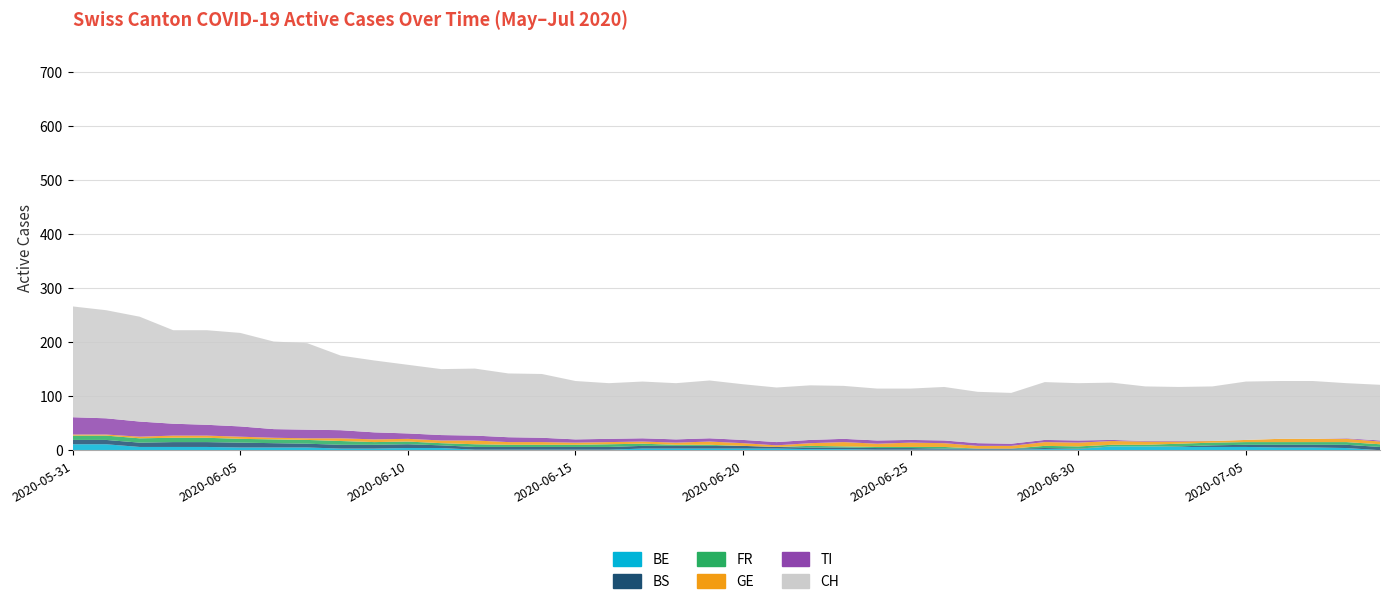

Reading left to right, what are all the values shown in this chart?

BE: 2020-05-31=11	2020-06-01=11	2020-06-02=6	2020-06-03=6	2020-06-04=6	2020-06-05=5	2020-06-06=5	2020-06-07=5	2020-06-08=3	2020-06-09=3	2020-06-10=4	2020-06-11=4	2020-06-12=1	2020-06-13=1	2020-06-14=1	2020-06-15=1	2020-06-16=1	2020-06-17=3	2020-06-18=3	2020-06-19=3	2020-06-20=3	2020-06-21=3	2020-06-22=2	2020-06-23=2	2020-06-24=1	2020-06-25=1	2020-06-26=1	2020-06-27=1	2020-06-28=1	2020-06-29=2	2020-06-30=2	2020-07-01=7	2020-07-02=7	2020-07-03=6	2020-07-04=6	2020-07-05=6	2020-07-06=5	2020-07-07=5	2020-07-08=4	2020-07-09=0
BS: 2020-05-31=8	2020-06-01=8	2020-06-02=8	2020-06-03=9	2020-06-04=9	2020-06-05=9	2020-06-06=8	2020-06-07=7	2020-06-08=7	2020-06-09=7	2020-06-10=7	2020-06-11=5	2020-06-12=5	2020-06-13=5	2020-06-14=5	2020-06-15=5	2020-06-16=5	2020-06-17=5	2020-06-18=5	2020-06-19=5	2020-06-20=5	2020-06-21=3	2020-06-22=3	2020-06-23=3	2020-06-24=3	2020-06-25=3	2020-06-26=2	2020-06-27=2	2020-06-28=2	2020-06-29=2	2020-06-30=1	2020-07-01=0	2020-07-02=0	2020-07-03=1	2020-07-04=3	2020-07-05=4	2020-07-06=5	2020-07-07=5	2020-07-08=6	2020-07-09=6
FR: 2020-05-31=8	2020-06-01=8	2020-06-02=8	2020-06-03=8	2020-06-04=8	2020-06-05=7	2020-06-06=7	2020-06-07=7	2020-06-08=7	2020-06-09=5	2020-06-10=5	2020-06-11=4	2020-06-12=5	2020-06-13=4	2020-06-14=4	2020-06-15=4	2020-06-16=5	2020-06-17=4	2020-06-18=2	2020-06-19=2	2020-06-20=0	2020-06-21=0	2020-06-22=3	2020-06-23=2	2020-06-24=2	2020-06-25=2	2020-06-26=3	2020-06-27=0	2020-06-28=0	2020-06-29=4	2020-06-30=4	2020-07-01=3	2020-07-02=3	2020-07-03=5	2020-07-04=5	2020-07-05=5	2020-07-06=5	2020-07-07=5	2020-07-08=5	2020-07-09=5
GE: 2020-05-31=2	2020-06-01=2	2020-06-02=3	2020-06-03=4	2020-06-04=4	2020-06-05=4	2020-06-06=3	2020-06-07=3	2020-06-08=5	2020-06-09=5	2020-06-10=5	2020-06-11=5	2020-06-12=7	2020-06-13=5	2020-06-14=5	2020-06-15=4	2020-06-16=4	2020-06-17=4	2020-06-18=4	2020-06-19=6	2020-06-20=5	2020-06-21=3	2020-06-22=5	2020-06-23=8	2020-06-24=6	2020-06-25=8	2020-06-26=7	2020-06-27=5	2020-06-28=5	2020-06-29=7	2020-06-30=7	2020-07-01=7	2020-07-02=6	2020-07-03=4	2020-07-04=3	2020-07-05=4	2020-07-06=6	2020-07-07=6	2020-07-08=6	2020-07-09=5
TI: 2020-05-31=32	2020-06-01=30	2020-06-02=28	2020-06-03=22	2020-06-04=20	2020-06-05=19	2020-06-06=16	2020-06-07=16	2020-06-08=15	2020-06-09=13	2020-06-10=10	2020-06-11=10	2020-06-12=9	2020-06-13=9	2020-06-14=8	2020-06-15=6	2020-06-16=6	2020-06-17=6	2020-06-18=6	2020-06-19=6	2020-06-20=6	2020-06-21=6	2020-06-22=6	2020-06-23=6	2020-06-24=6	2020-06-25=5	2020-06-26=5	2020-06-27=5	2020-06-28=4	2020-06-29=4	2020-06-30=4	2020-07-01=2	2020-07-02=1	2020-07-03=1	2020-07-04=0	2020-07-05=0	2020-07-06=0	2020-07-07=0	2020-07-08=1	2020-07-09=2
CH: 2020-05-31=205	2020-06-01=200	2020-06-02=194	2020-06-03=173	2020-06-04=175	2020-06-05=173	2020-06-06=162	2020-06-07=160	2020-06-08=138	2020-06-09=133	2020-06-10=127	2020-06-11=122	2020-06-12=124	2020-06-13=118	2020-06-14=118	2020-06-15=108	2020-06-16=103	2020-06-17=105	2020-06-18=104	2020-06-19=107	2020-06-20=103	2020-06-21=101	2020-06-22=101	2020-06-23=98	2020-06-24=96	2020-06-25=95	2020-06-26=99	2020-06-27=95	2020-06-28=94	2020-06-29=107	2020-06-30=106	2020-07-01=106	2020-07-02=101	2020-07-03=100	2020-07-04=101	2020-07-05=108	2020-07-06=107	2020-07-07=107	2020-07-08=102	2020-07-09=103